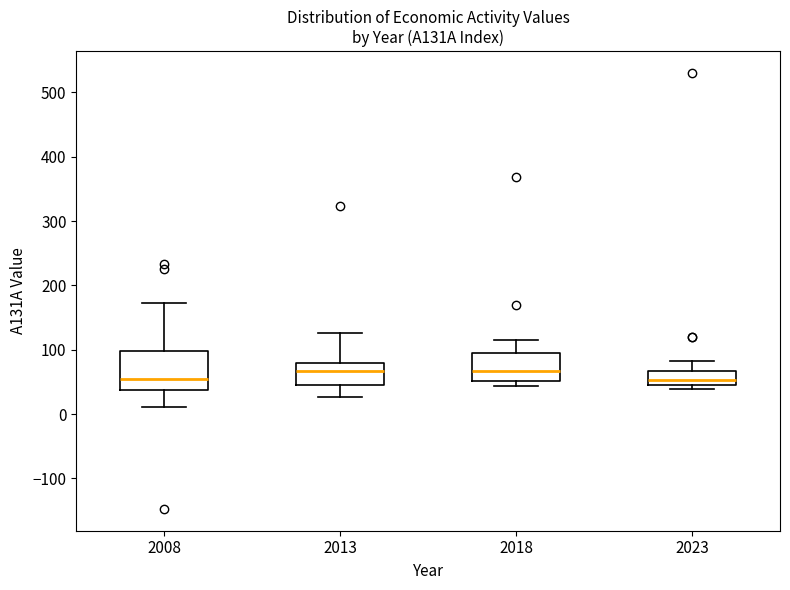

Reading left to right, transcribe this box plot: for each box, give where its median line is, the range the box spans, and where its two whiskers end, as read against the y-axis. The values are not printed on the chart, so give them approximately, as read against the axis.

2008: median 50, box 40 to 100, whiskers 10 to 170
2013: median 70, box 50 to 80, whiskers 30 to 130
2018: median 70, box 50 to 90, whiskers 40 to 120
2023: median 50, box 40 to 70, whiskers 40 (just below the box's lower edge) to 80